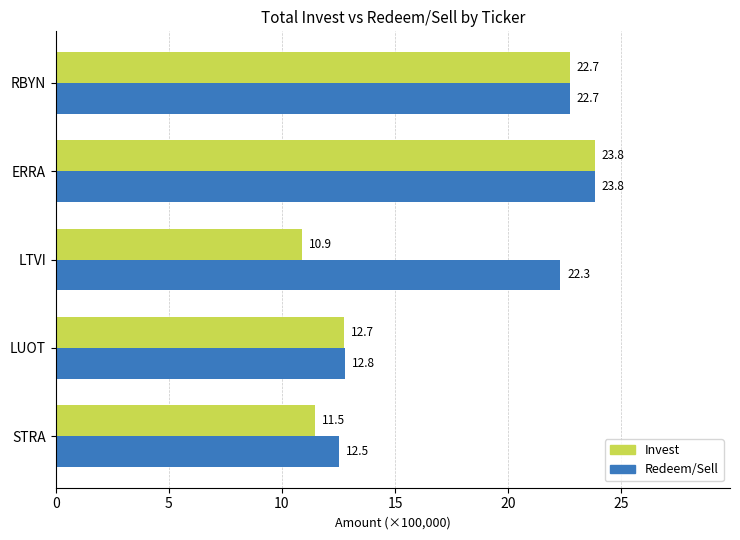

The value of Invest at STRA is 5.2. True or false?

False